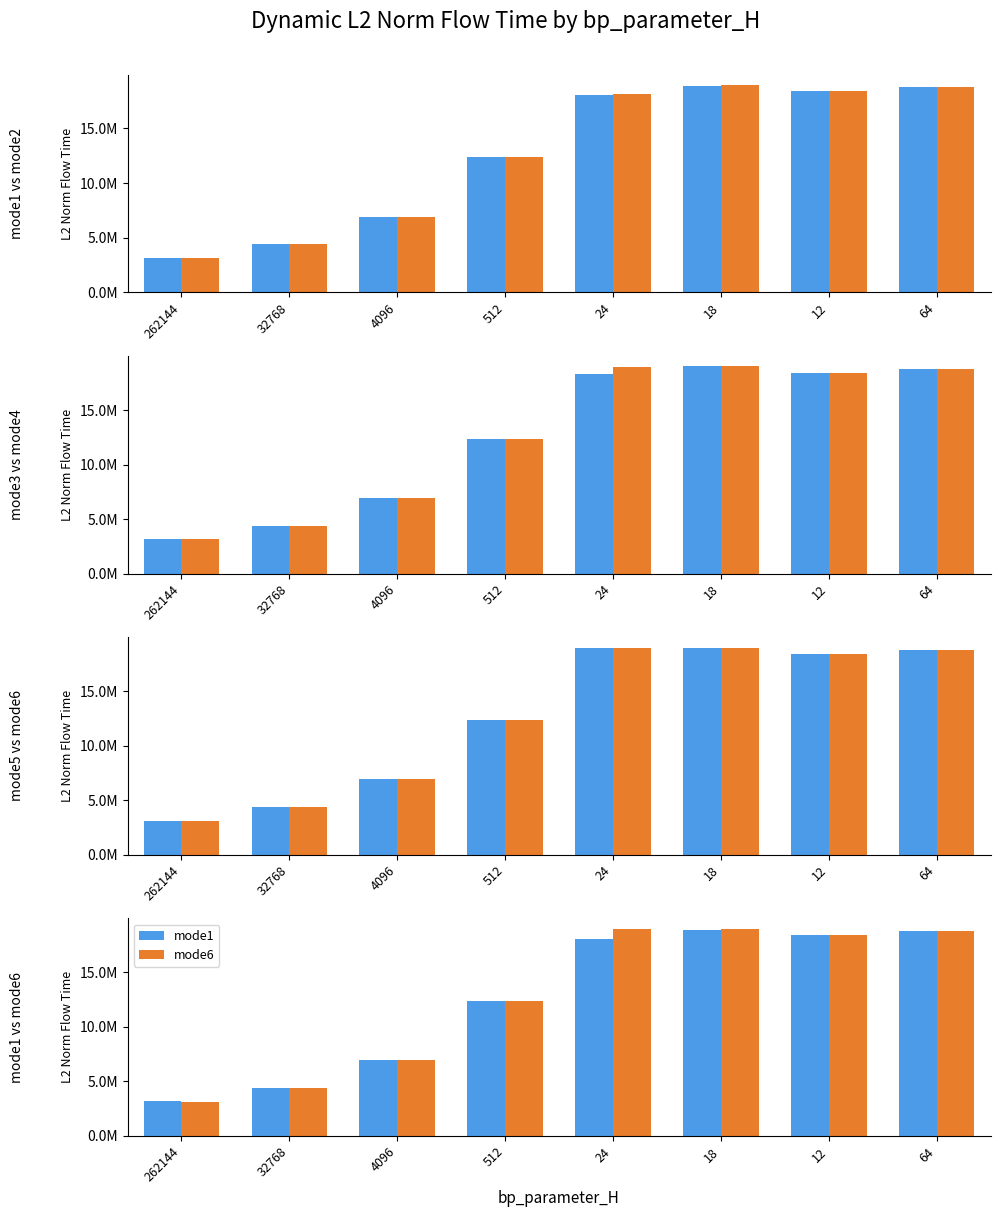

What position from the right is 512?

5